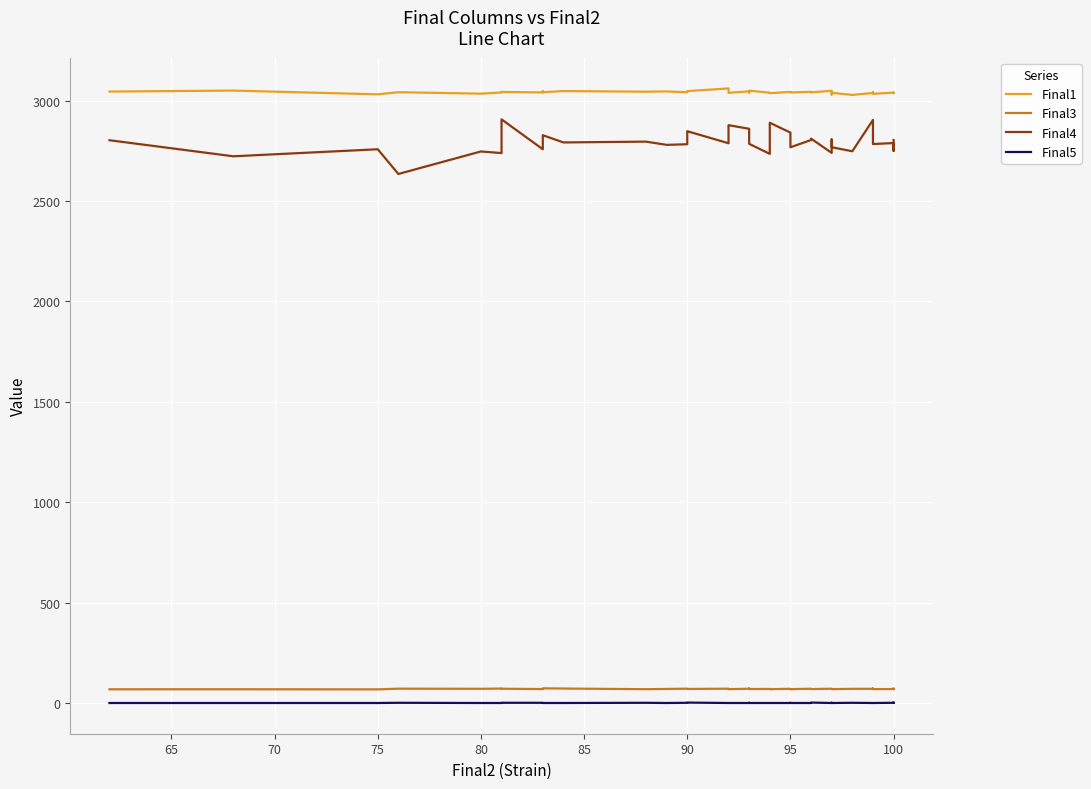

How many distinct data groups are displayed?

4